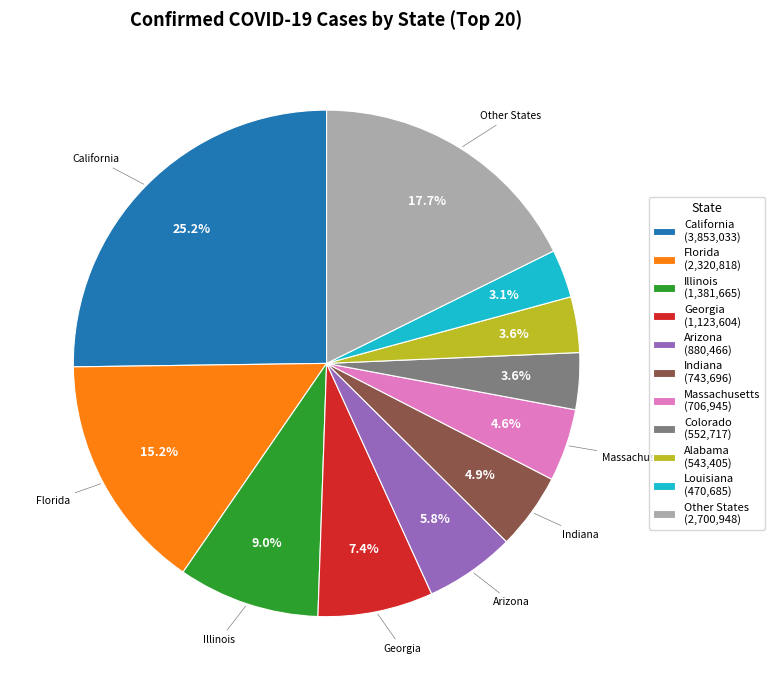

What is the ratio of the value at Arizona (880,466) to the value at Georgia (1,123,604)?

0.8